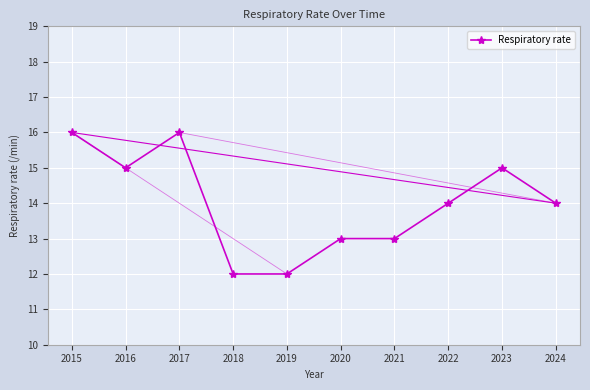

Reading left to right, transcribe all the data shown in this chart.

16	15	16	12	12	13	13	14	15	14